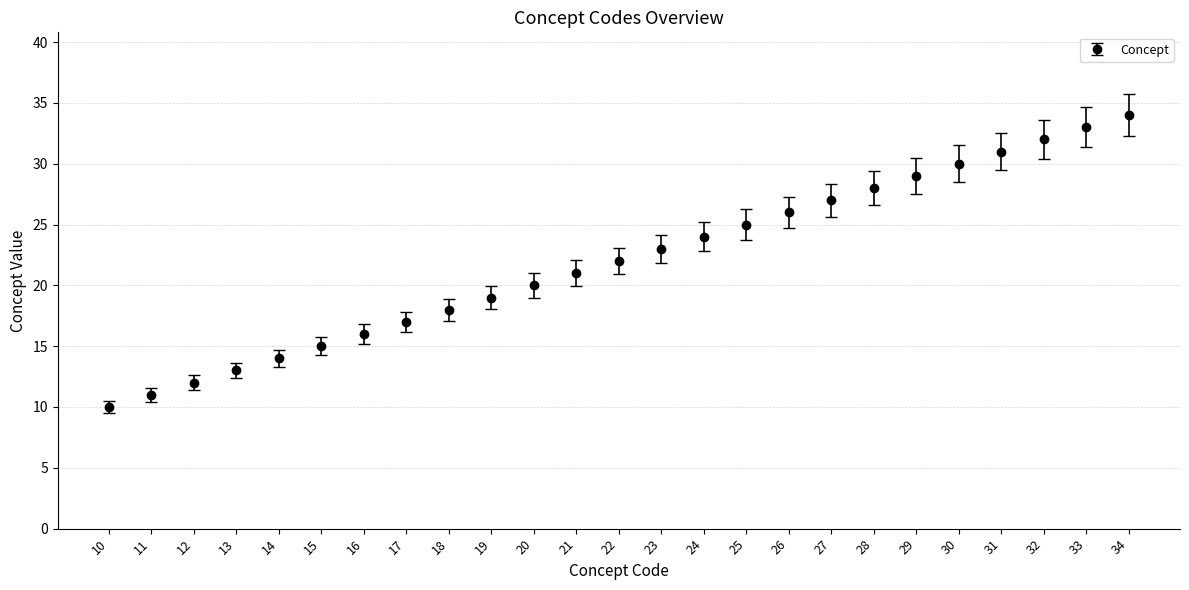

Reading left to right, list all the values displayed in this chart.

10=10	11=11	12=12	13=13	14=14	15=15	16=16	17=17	18=18	19=19	20=20	21=21	22=22	23=23	24=24	25=25	26=26	27=27	28=28	29=29	30=30	31=31	32=32	33=33	34=34